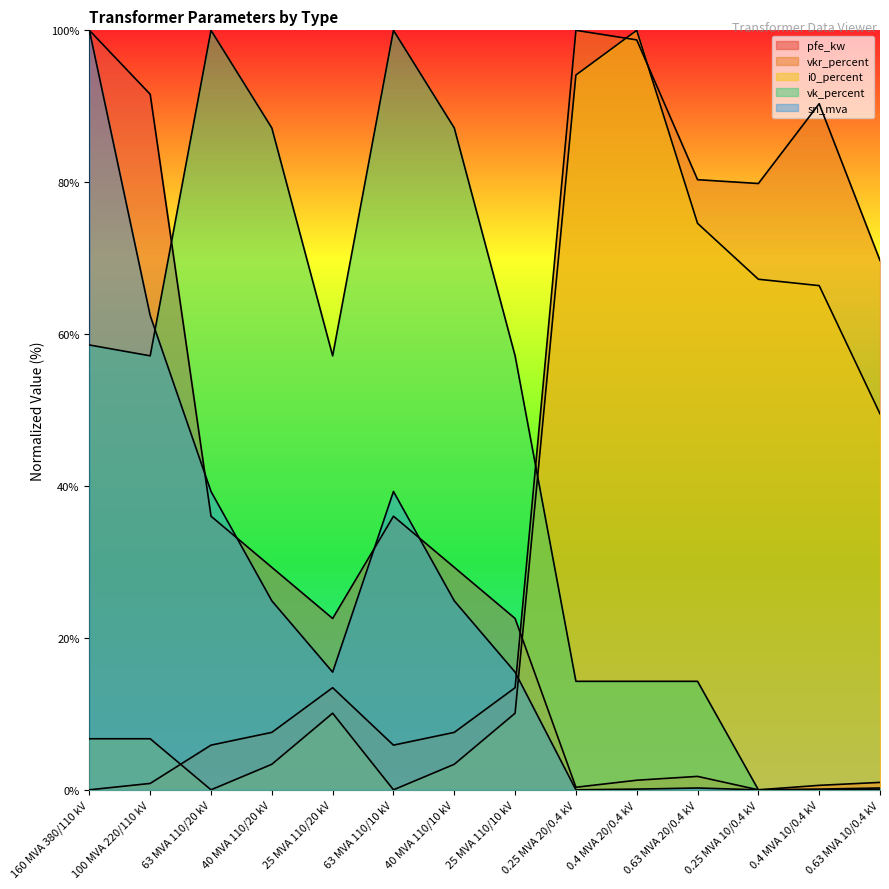

What is the difference between the maximum and minimum values in the pfe_kw series?

100.0